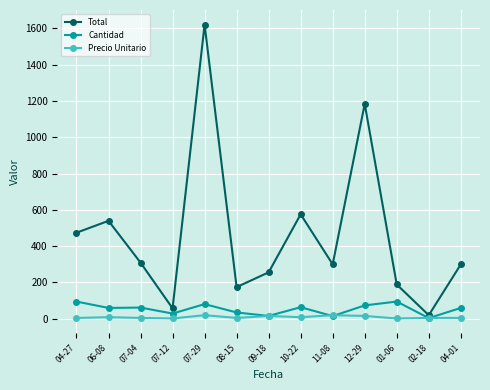

True or false: Cantidad and Total cross at least once.

False